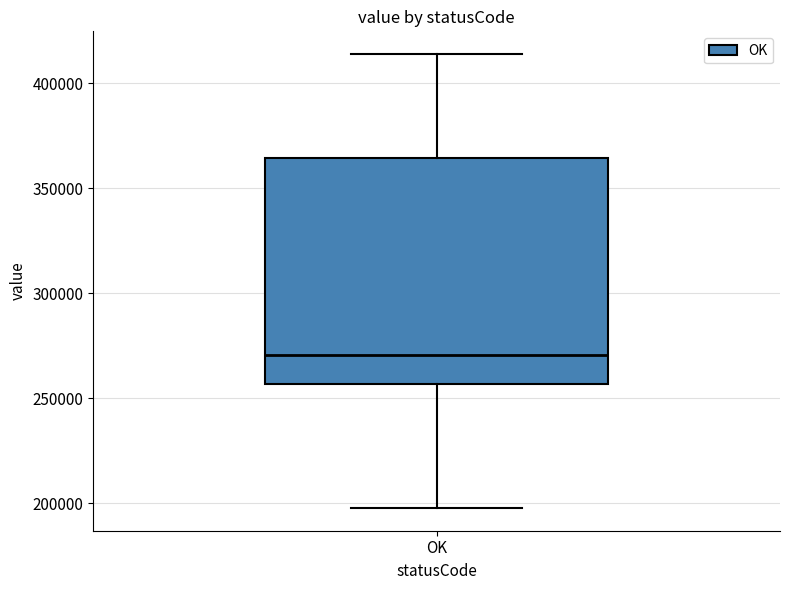

Transcribe this box plot: give where the median line is, the range the box spans, and where the two whiskers end, as read against the y-axis. The values are not printed on the chart, so give them approximately, as read against the axis.

median 270000, box 255000 to 365000, whiskers 200000 to 415000